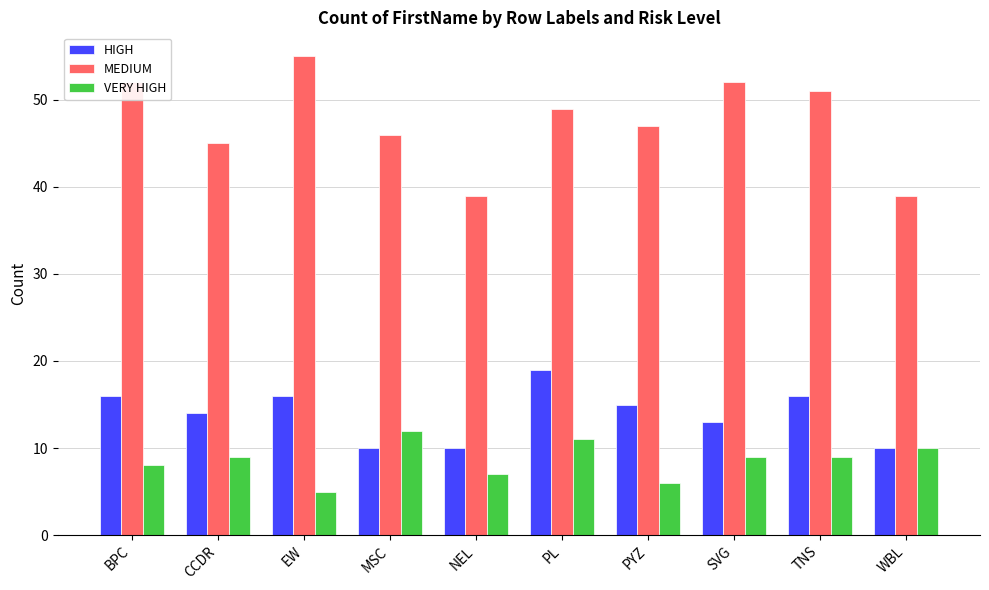

Count the HIGH values in the range 10 to 16.

9